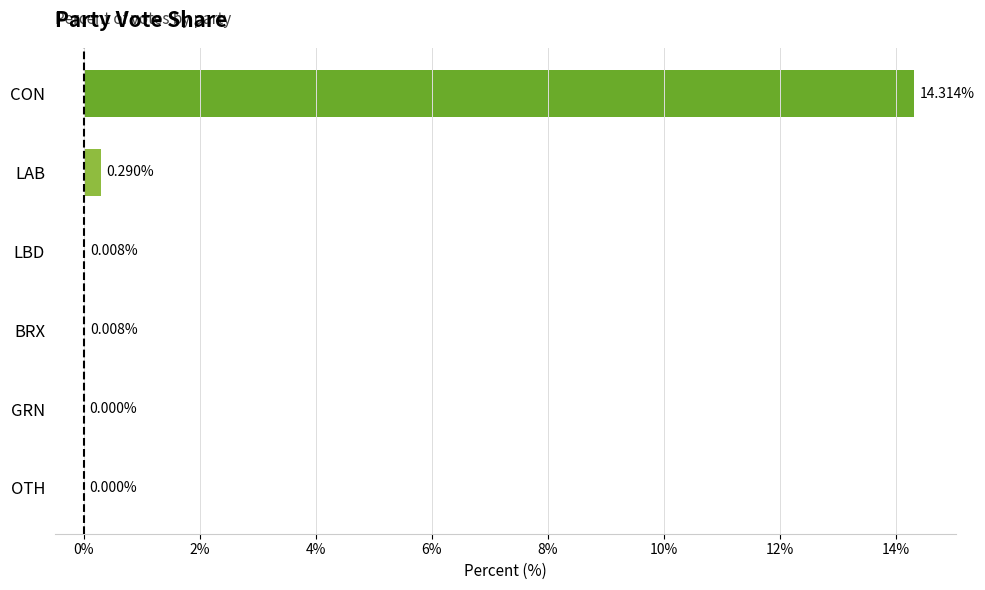

What is the change in value from OTH to CON?

+14.3